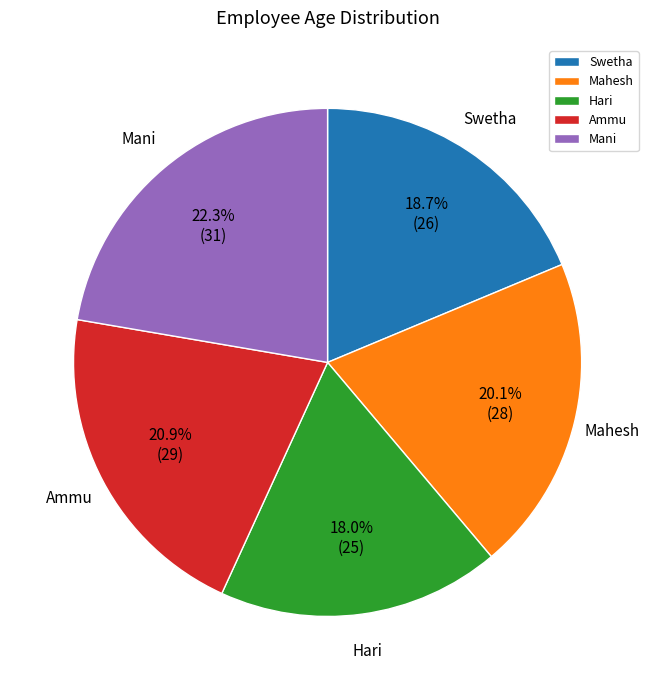

How many segments does this pie chart have?

5